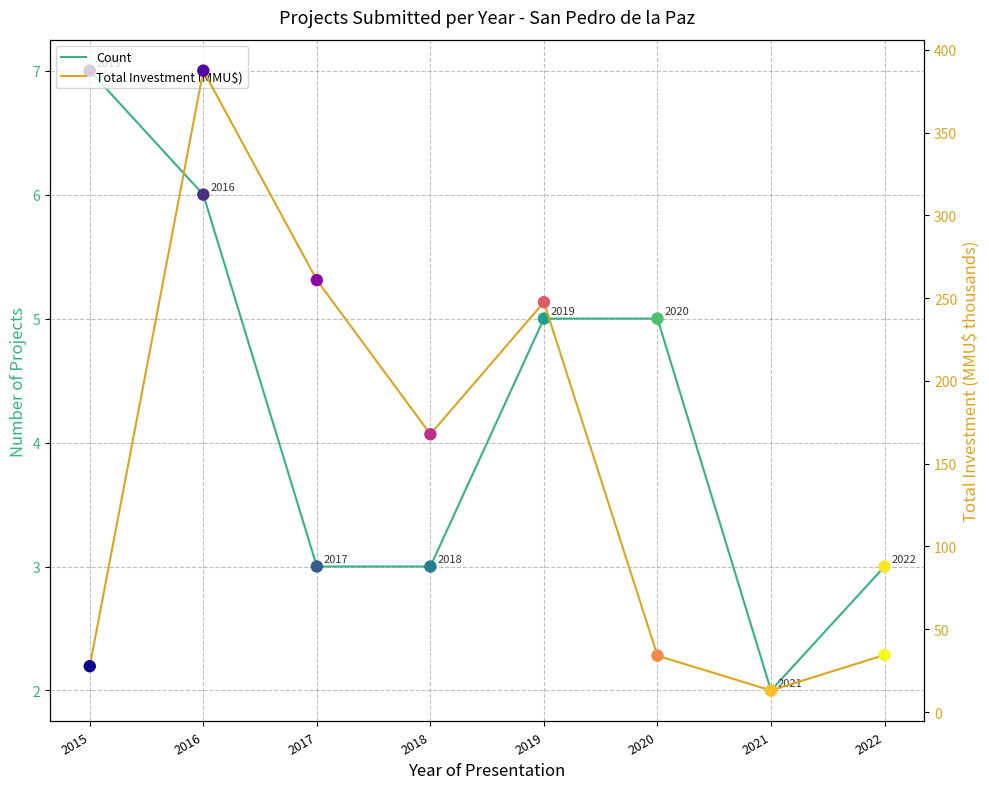

Which series contains the lowest Y value?

Count